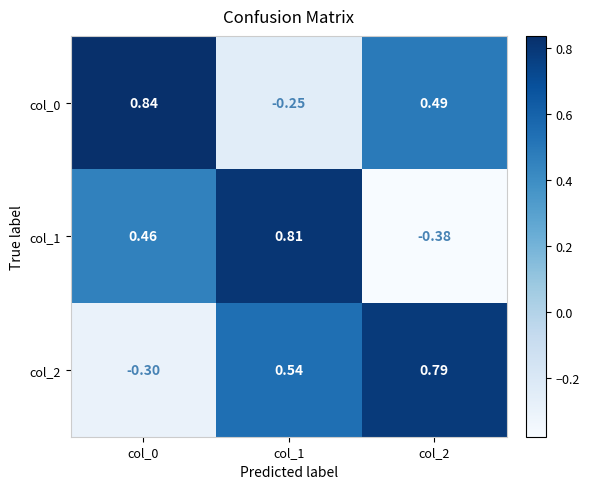

What is the difference between the highest and lowest values at col_0?

1.1